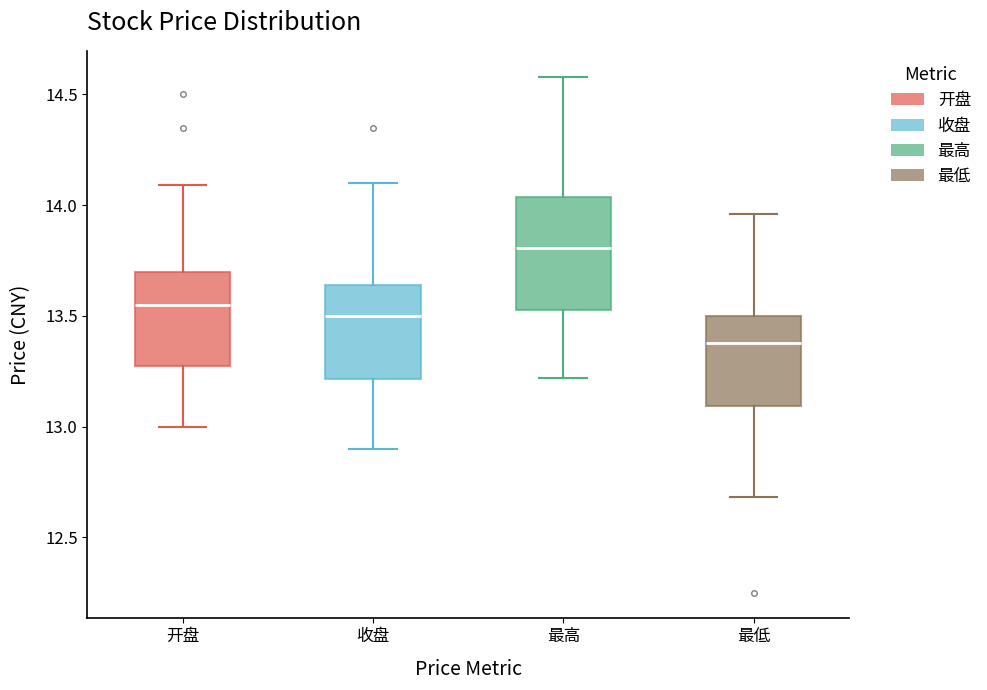

Where does the lower whisker of the box for 最高 end on the y-axis? The values are not printed on the chart, so give them approximately, as read against the axis.

13.20